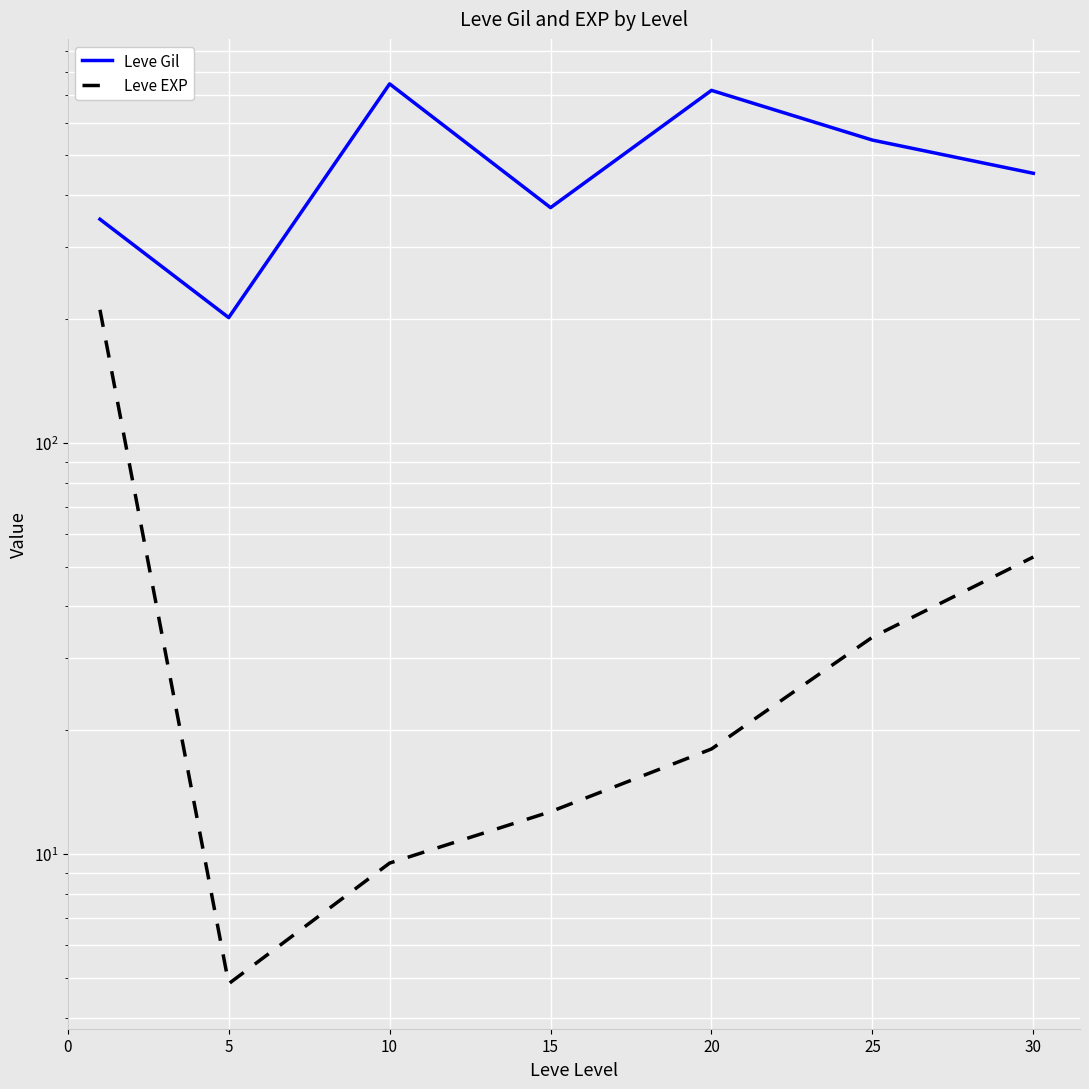

Is this an area chart (filled region under the line)?

No